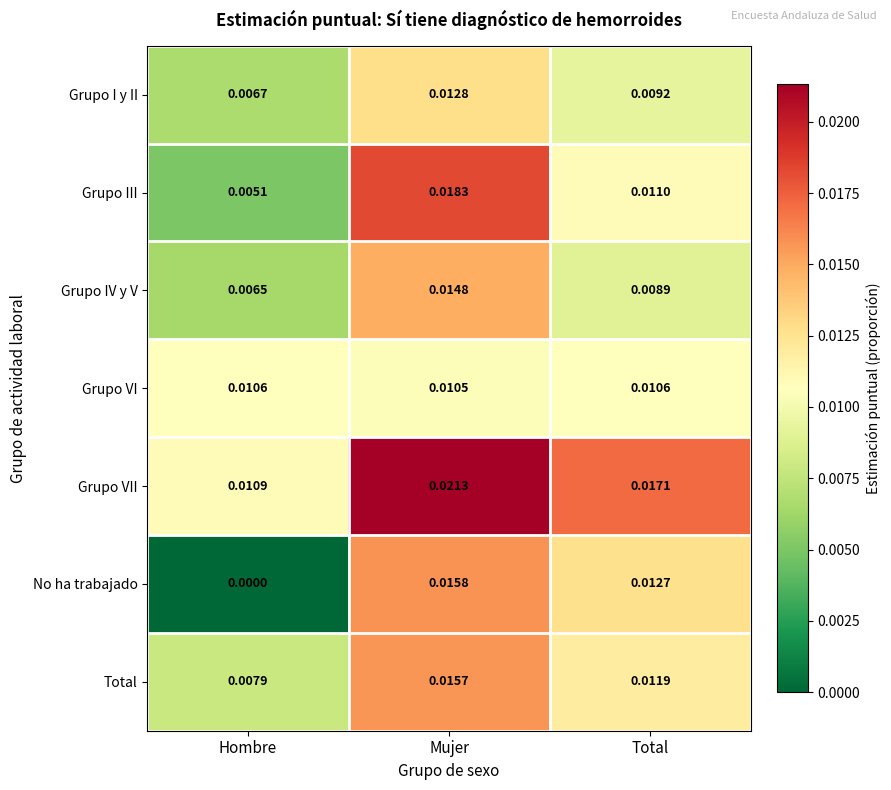

Which series has the largest range (max minus min)?

No ha trabajado